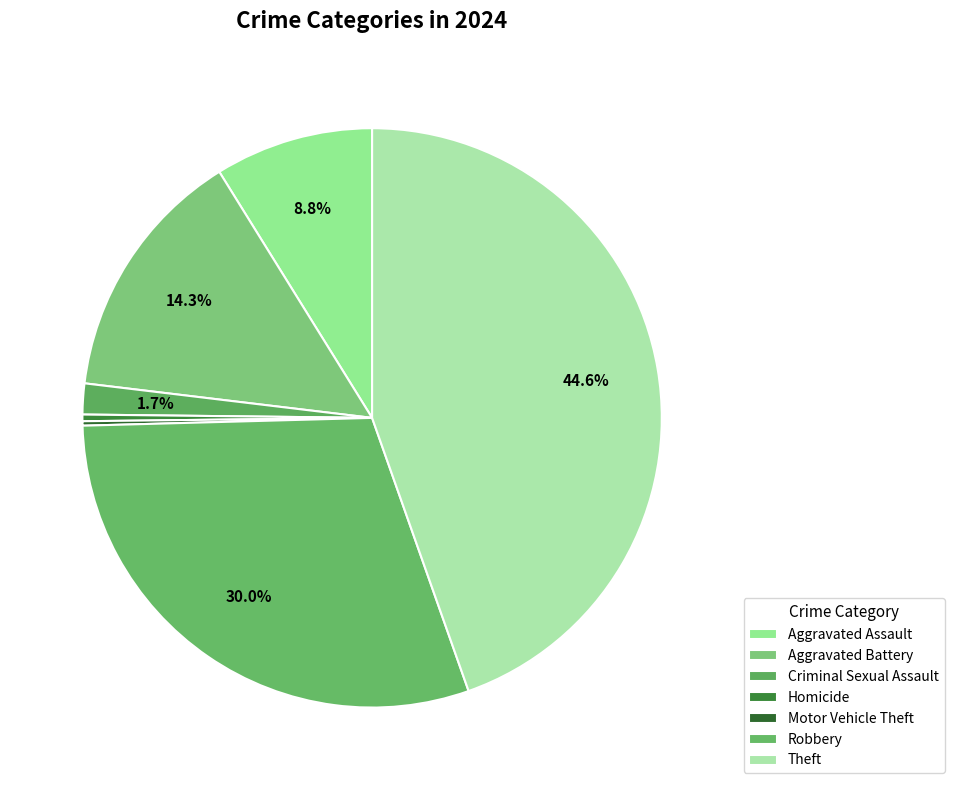

How many segments does this pie chart have?

7